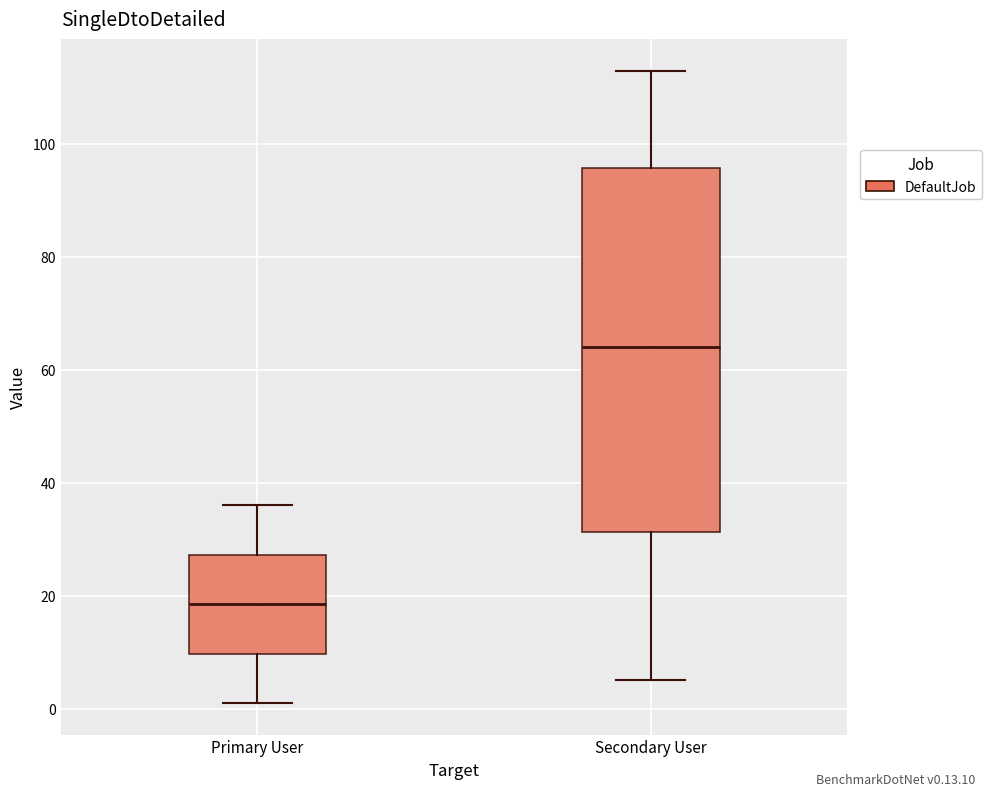

Reading left to right, transcribe this box plot: for each box, give where its median line is, the range the box spans, and where its two whiskers end, as read against the y-axis. The values are not printed on the chart, so give them approximately, as read against the axis.

Primary User: median 18, box 10 to 28, whiskers 2 to 36
Secondary User: median 64, box 32 to 96, whiskers 6 to 114